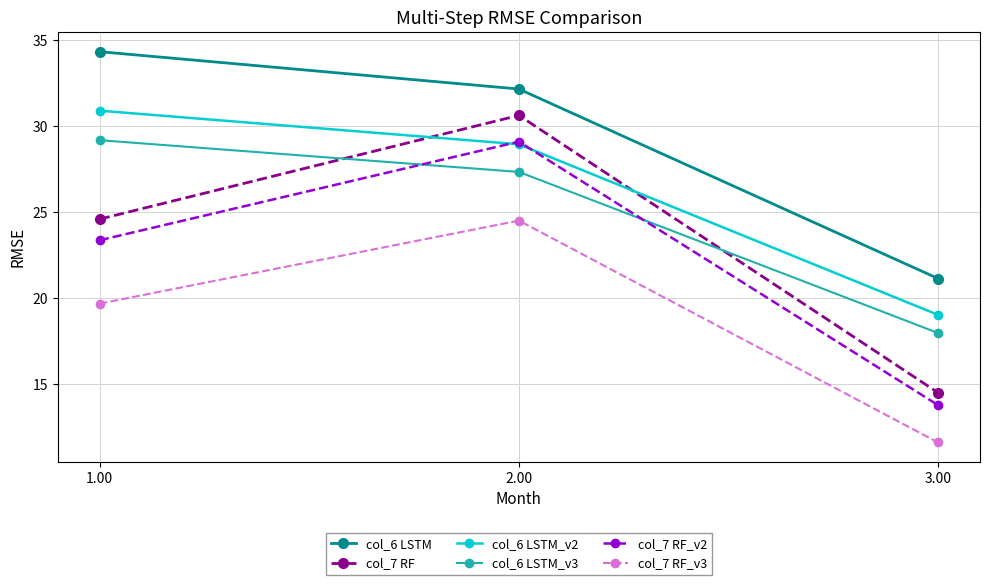

What are all the series names shown in the legend?

col_6 LSTM, col_7 RF, col_6 LSTM_v2, col_6 LSTM_v3, col_7 RF_v2, col_7 RF_v3